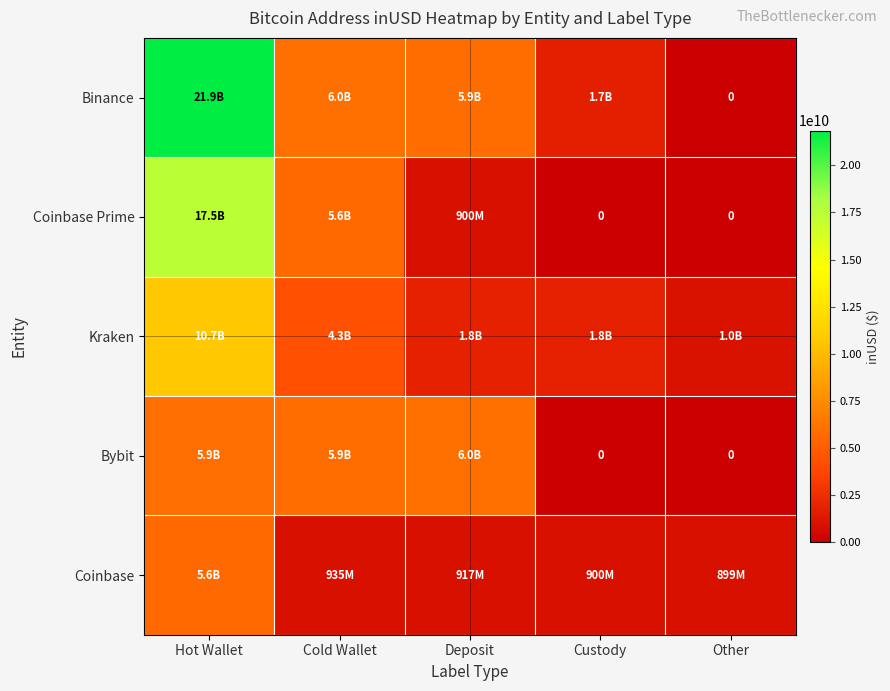

What is the difference between the second highest and minimum values in the Bybit series?

5924636517.2